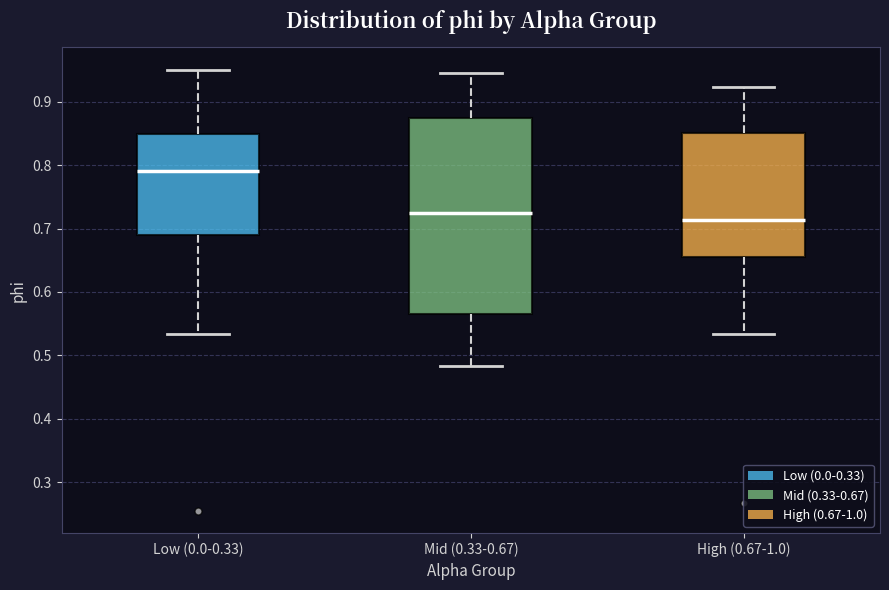

Which box is the tallest, from its lower edge to its upper edge?

Mid (0.33-0.67)